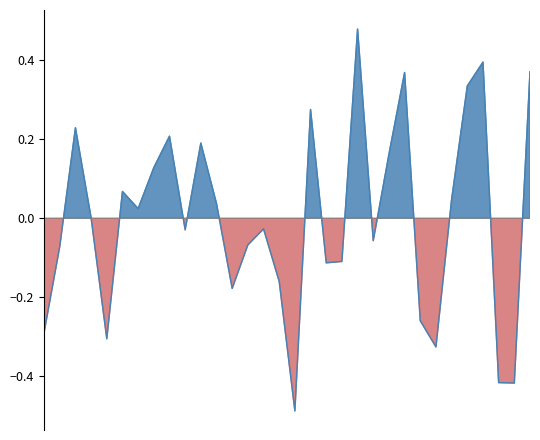

At which category does the data reach its first local peak?

2